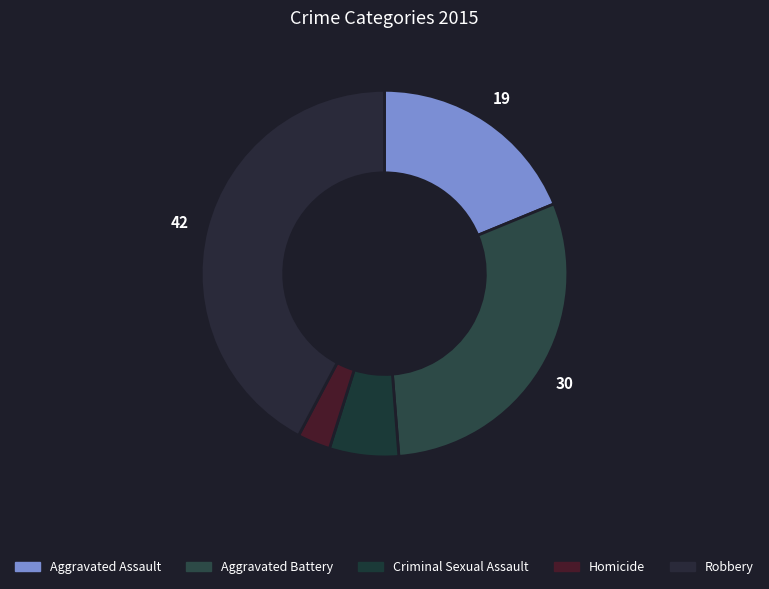

Is it true that Criminal Sexual Assault is 12% of the pie?

False